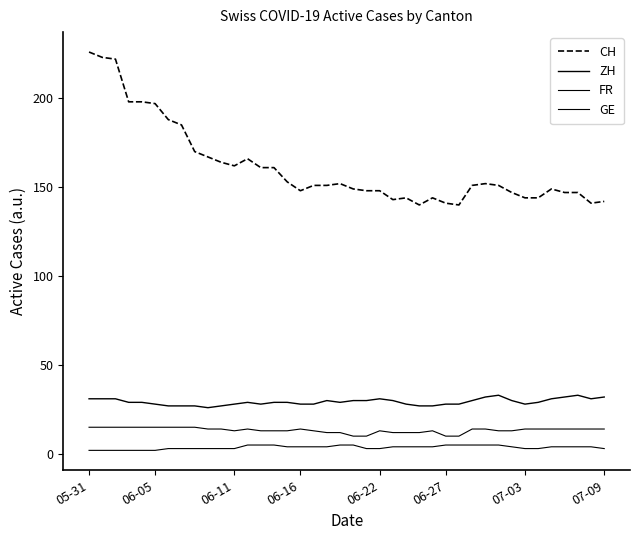

How many lines are shown in the chart?

4